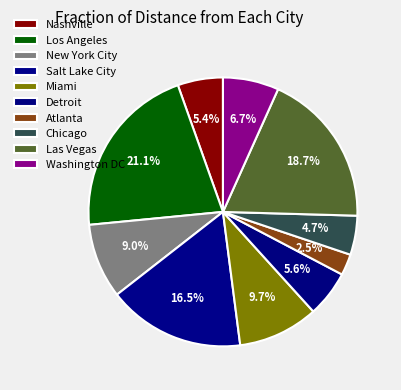

How many slices are in this pie chart?

10